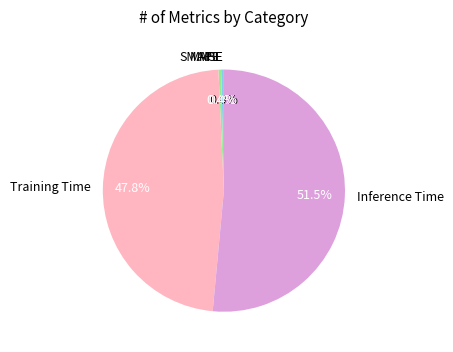

Is it true that SMAPE is 0% of the pie?

True